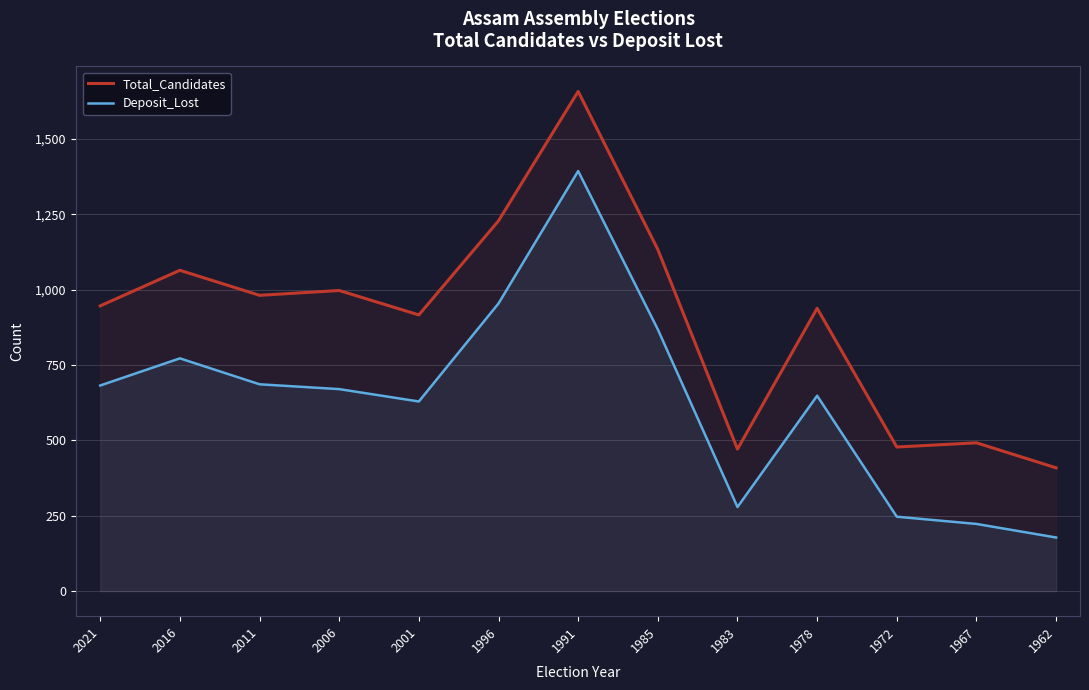

True or false: Deposit_Lost and Total_Candidates cross at least once.

False